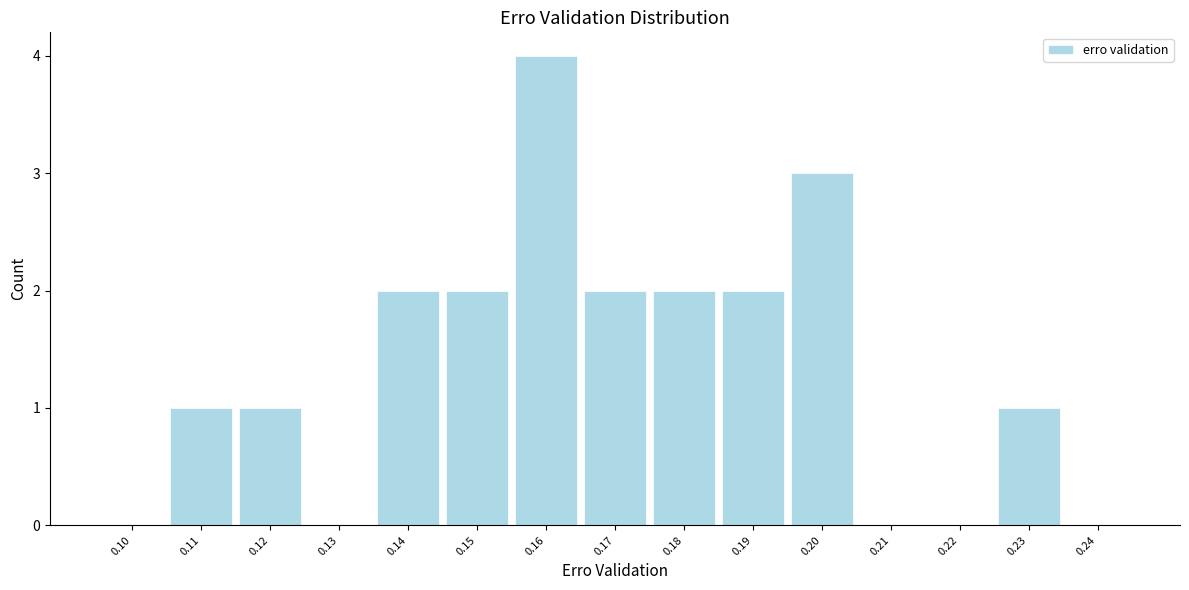

Reading left to right, transcribe all the data shown in this chart.

0.10=0	0.11=1	0.12=1	0.13=0	0.14=2	0.15=2	0.16=4	0.17=2	0.18=2	0.19=2	0.20=3	0.21=0	0.22=0	0.23=1	0.24=0